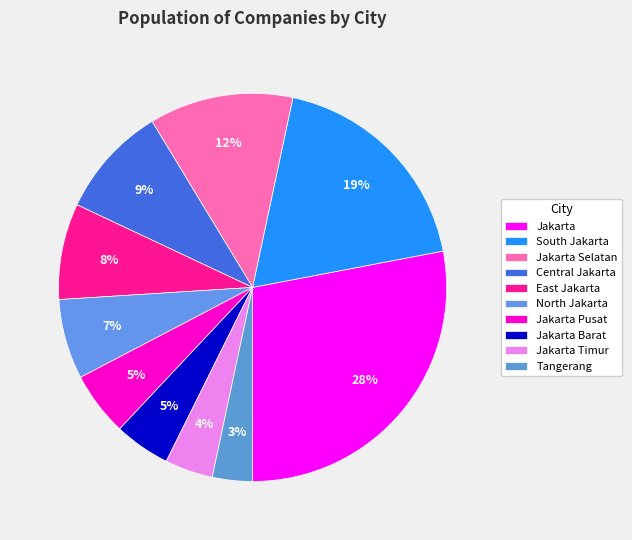

Which has a higher value, East Jakarta or South Jakarta?

South Jakarta